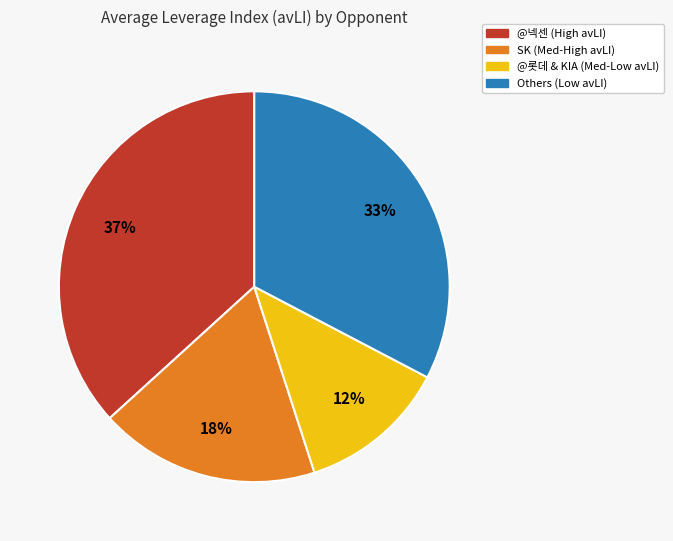

To the nearest percent, what is the average slice percentage?

25%